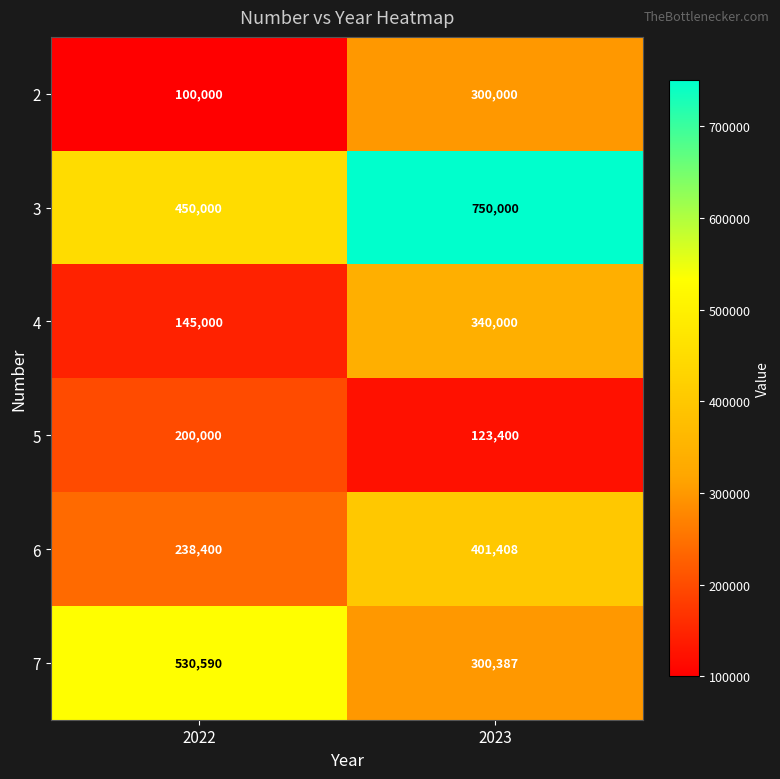

Reading right to left, what are all the values shown in this chart?

2: 300000	100000
3: 750000	450000
4: 340000	145000
5: 123400	200000
6: 401408	238400
7: 300387	530590